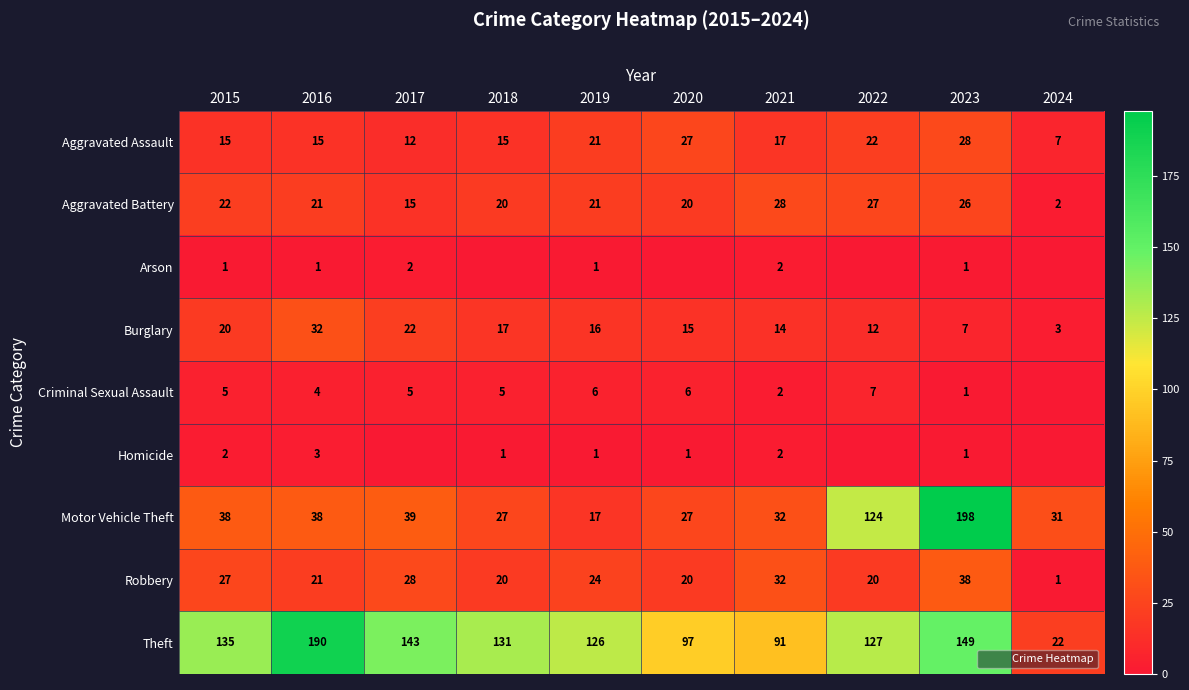

Between 2020 and 2021, which series saw the biggest shift?

Robbery